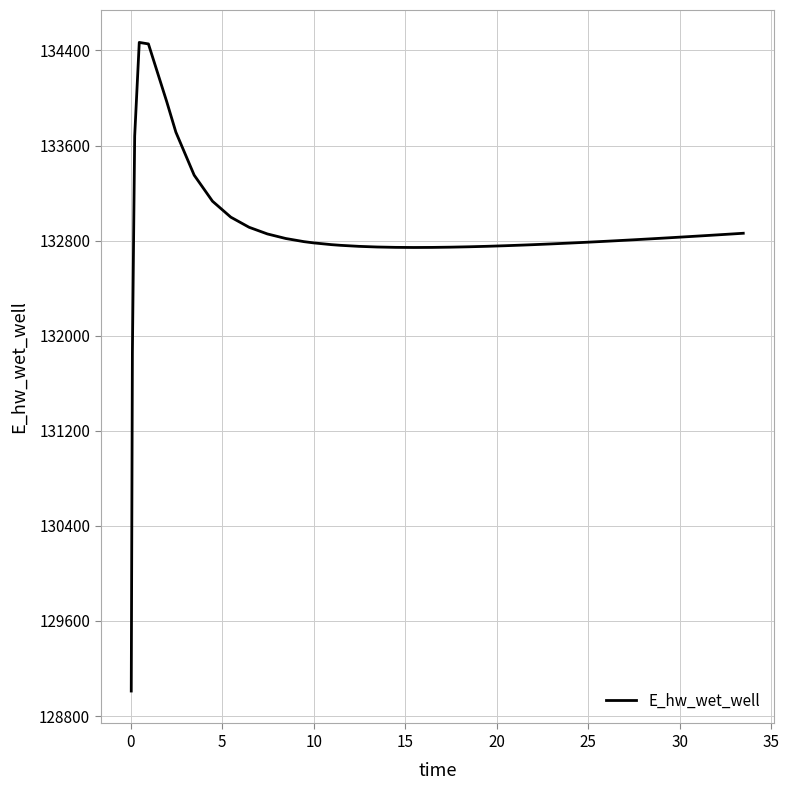

What is the difference between the second highest and minimum values?

5444.3